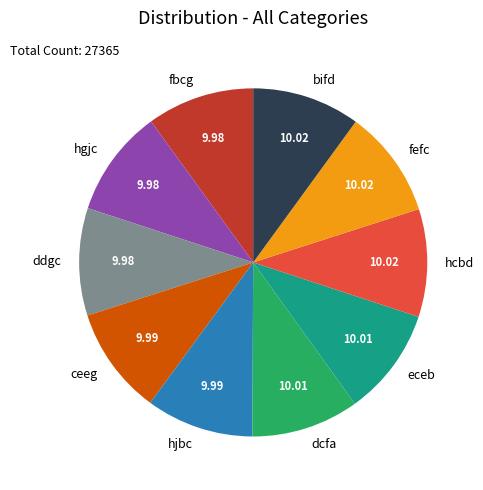

Combined, do hgjc and hcbd account for over 50%?

No